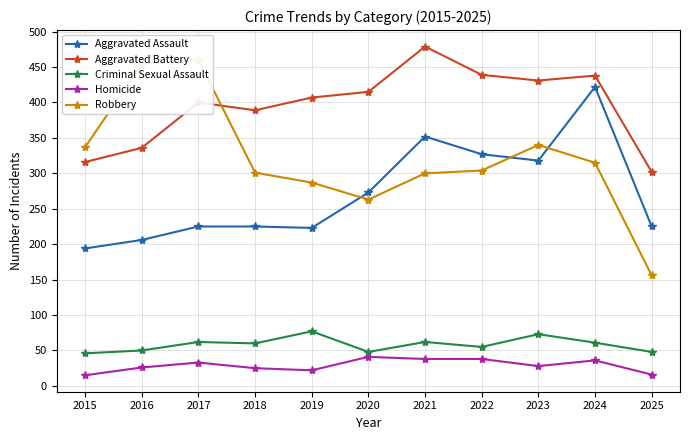

Is the value of Aggravated Assault at 2020 greater than the value of Homicide at 2021?

Yes